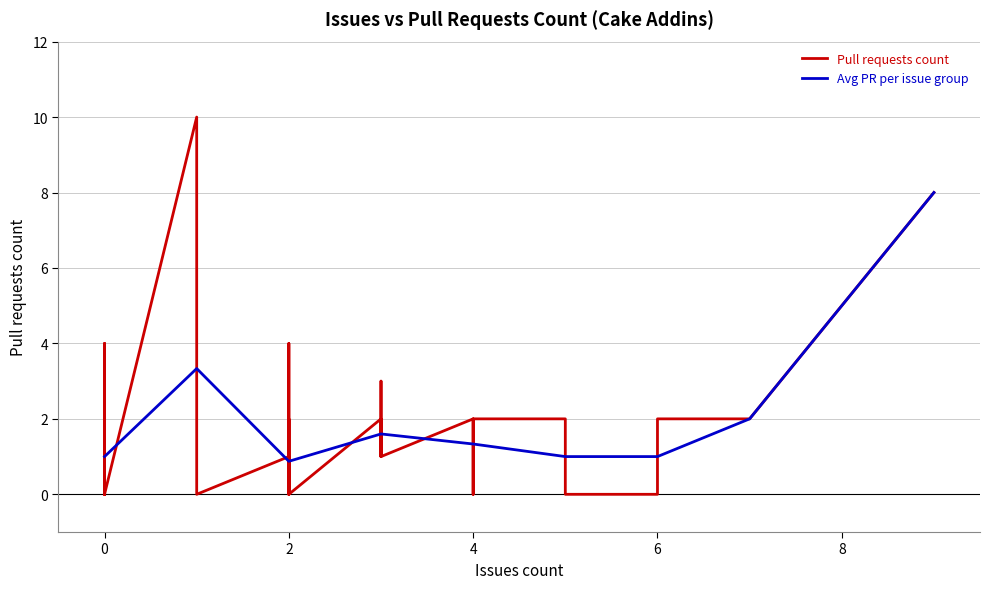

What is the sum of all values?

59